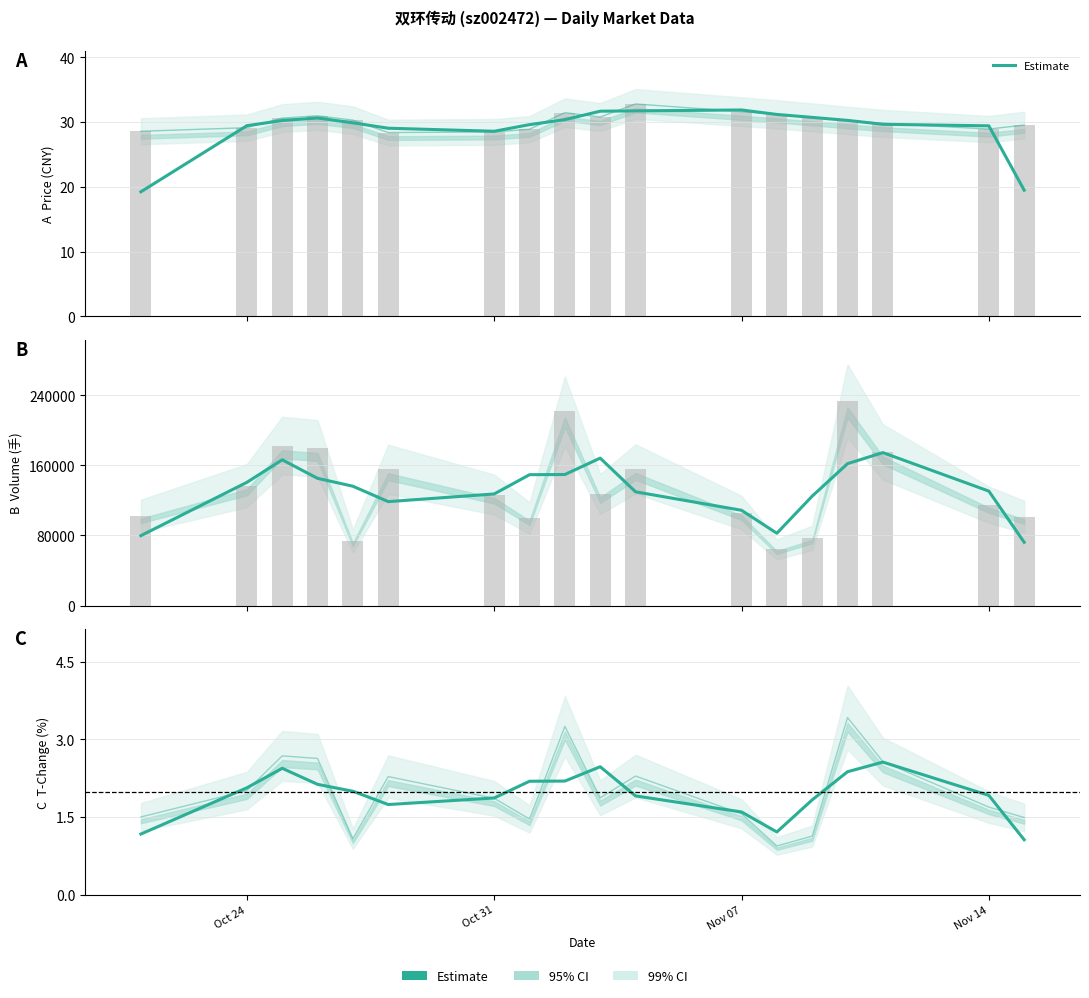

The value at Nov 07 is 1.6. True or false?

True